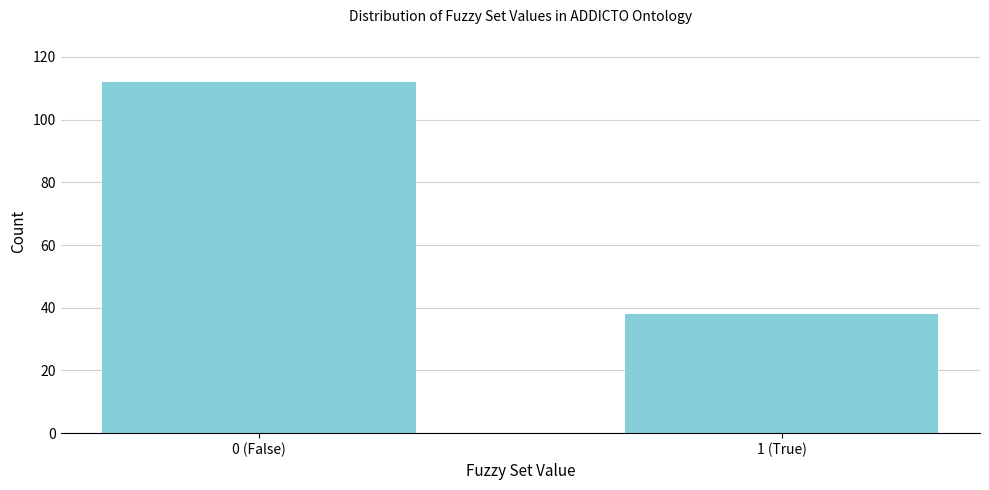

Reading left to right, extract all data points from this chart.

0 (False)=112	1 (True)=38